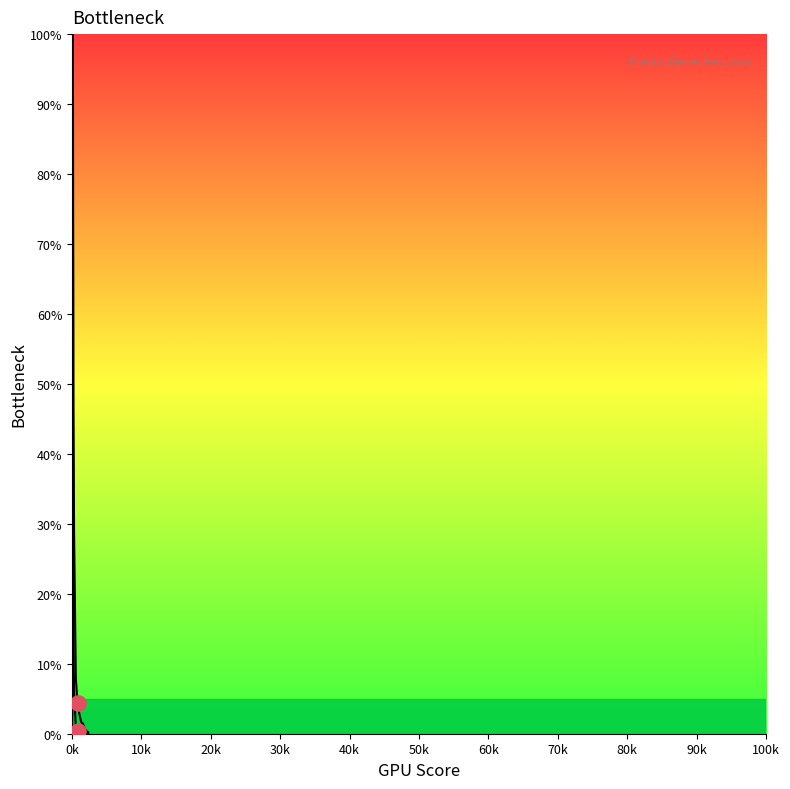

How many lines are shown in the chart?

2